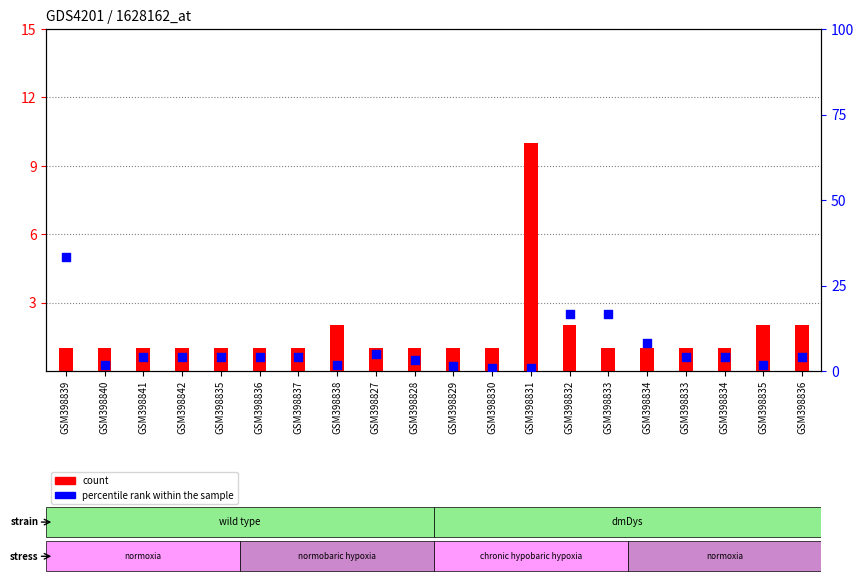

What are all the series names shown in the legend?

count, percentile rank within the sample